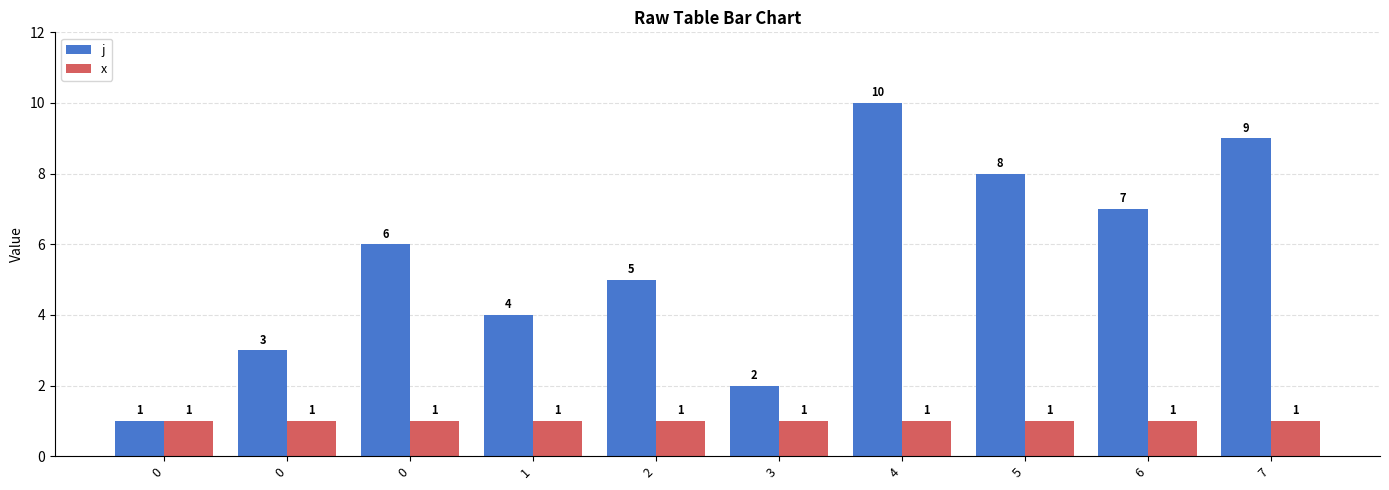

What are all the series names shown in the legend?

j, x